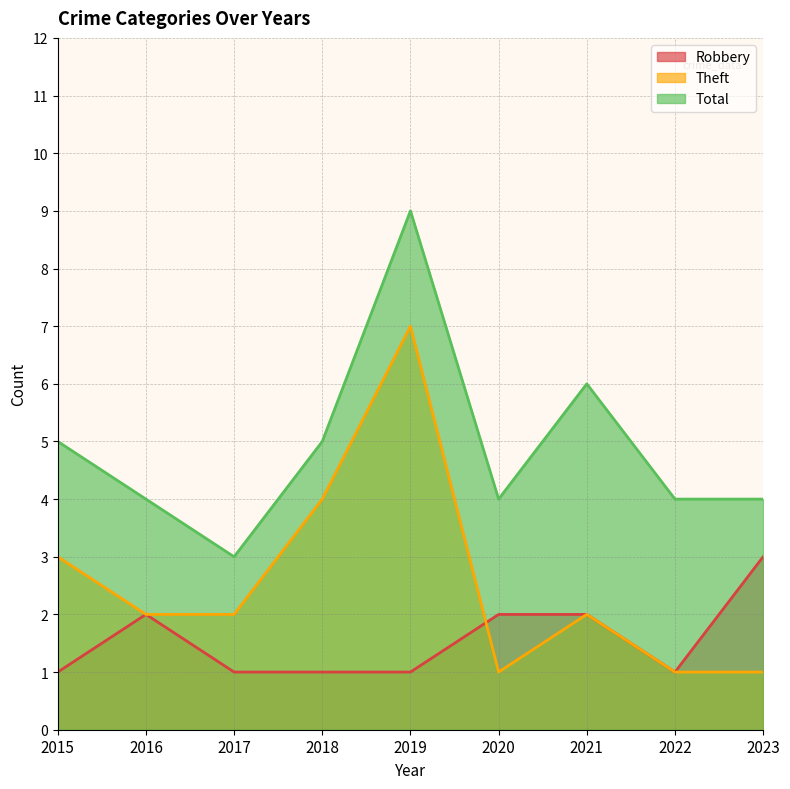

How many values in the Total series are below 4?

1